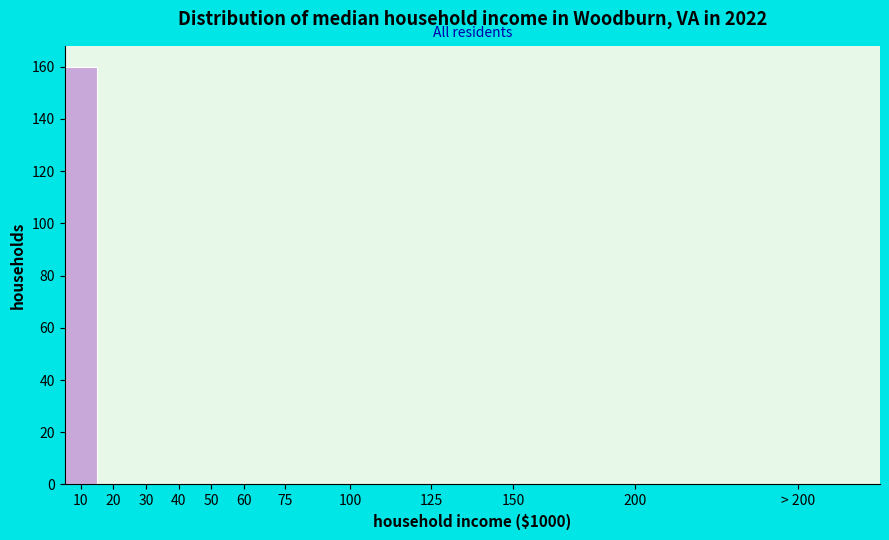

Reading right to left, extract all data points from this chart.

> 200=0	200=0	150=0	125=0	100=0	75=0	60=0	50=0	40=0	30=0	20=0	10=160